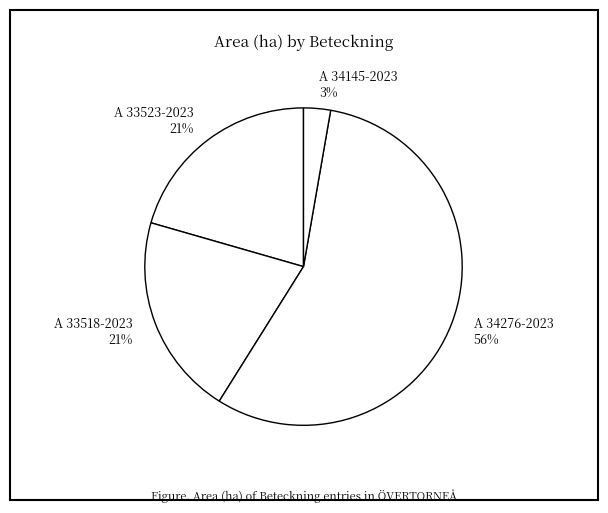

Which has a higher value, A 34276-2023 56% or A 33518-2023 21%?

A 34276-2023 56%